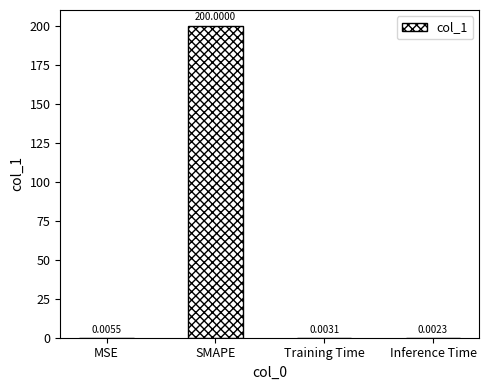

Between Training Time and SMAPE, which is larger?

SMAPE